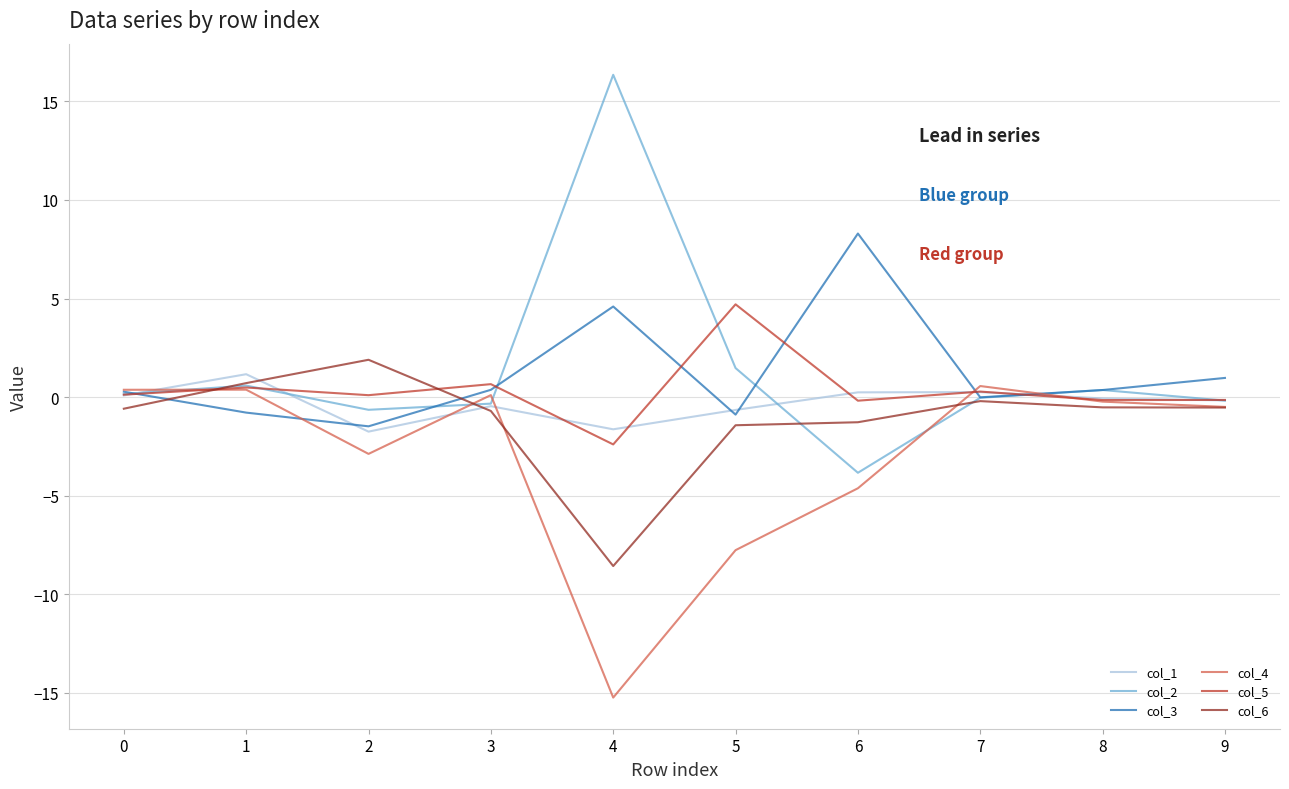

After their last crossing, which series has the higher values: col_4 or col_5?

col_5